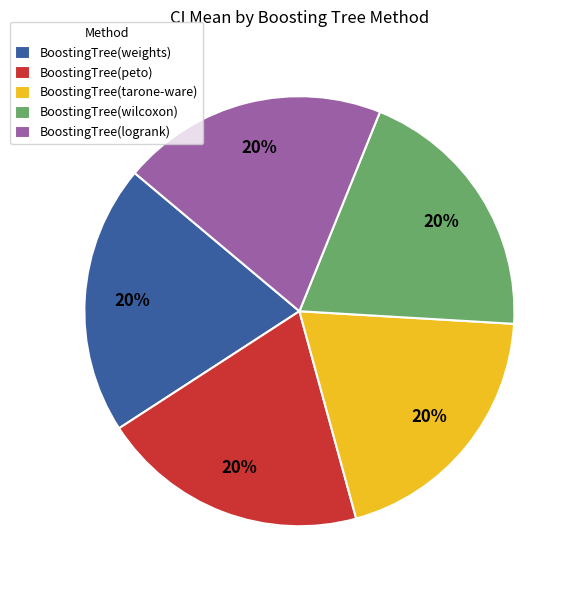

To the nearest percent, what portion does BoostingTree(tarone-ware) represent?

20%